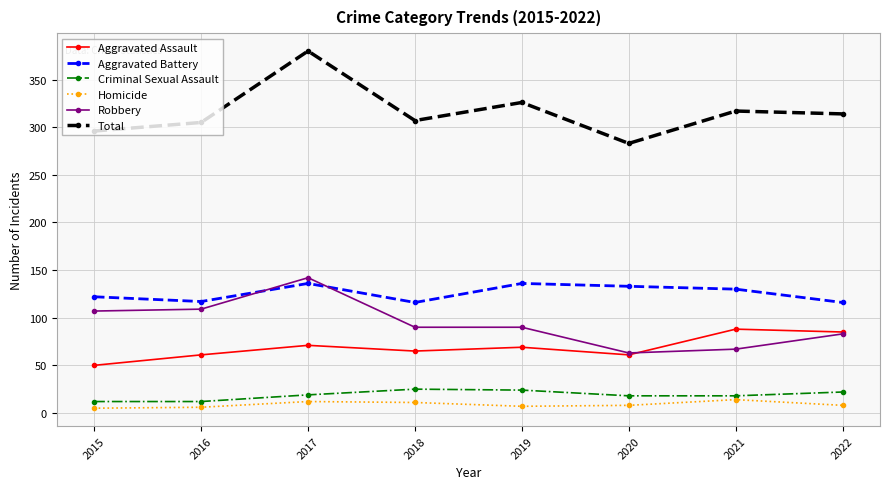

What are all the series names shown in the legend?

Aggravated Assault, Aggravated Battery, Criminal Sexual Assault, Homicide, Robbery, Total